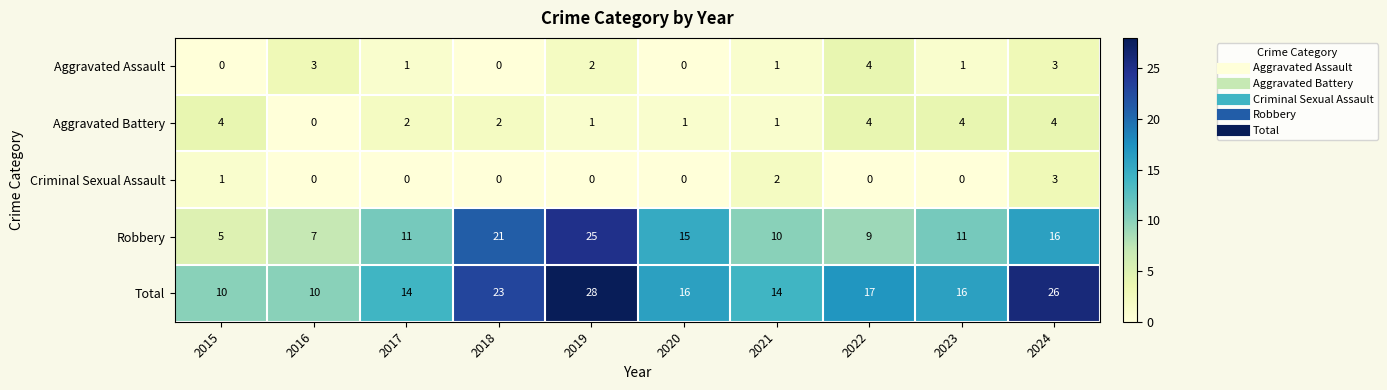

What is the average value of the Robbery series?

13